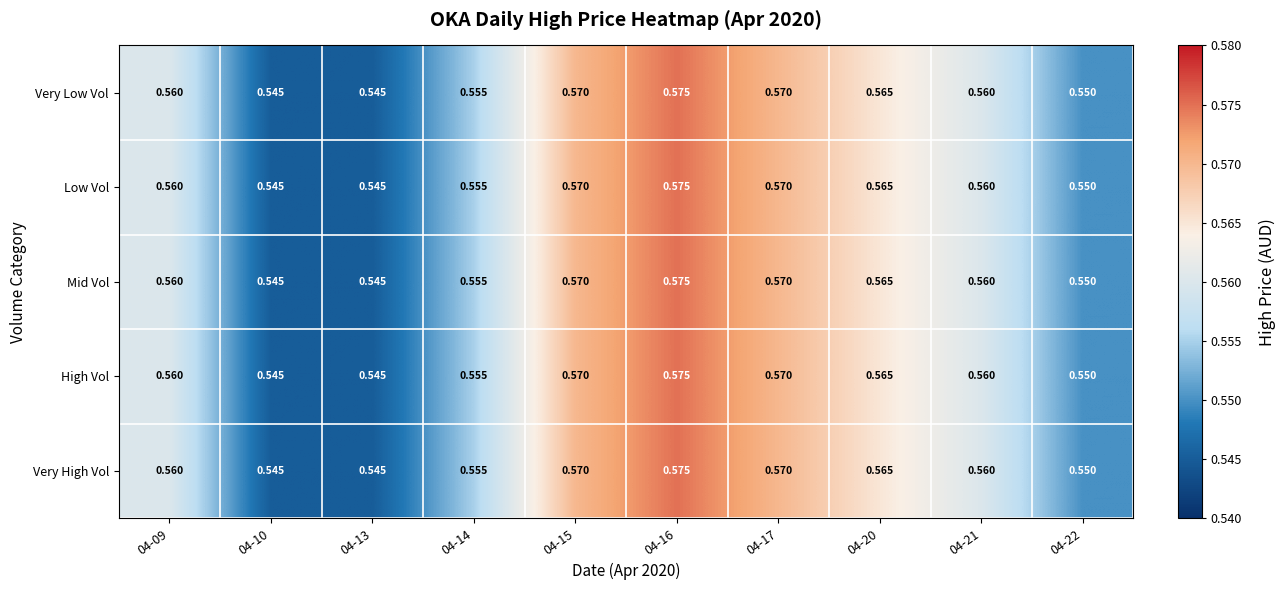

Is the value of Very High Vol at 04-10 greater than the value of Very Low Vol at 04-14?

No